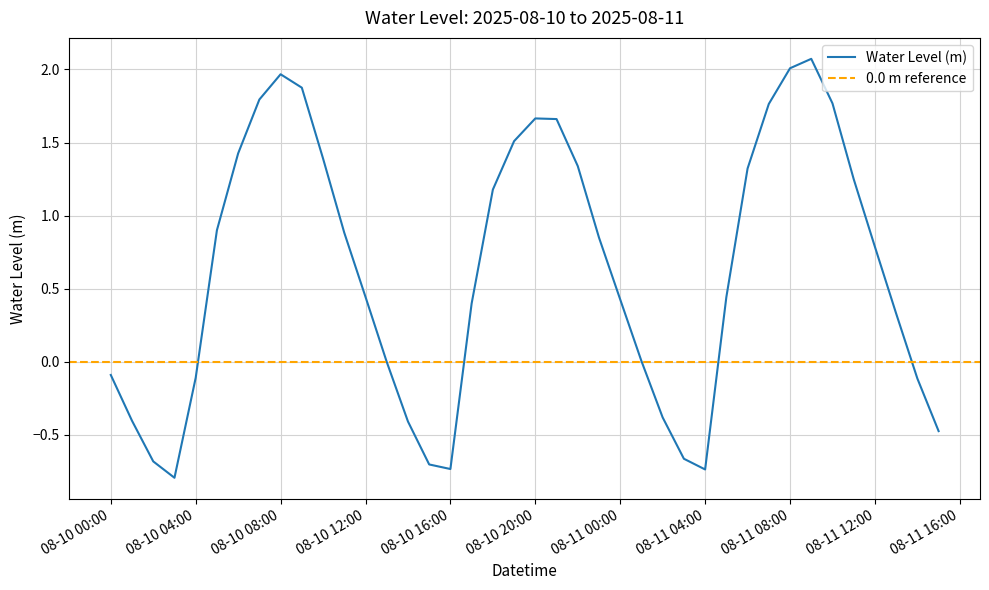

The value at 2025-08-11 14:00:00 is -0.2. True or false?

False